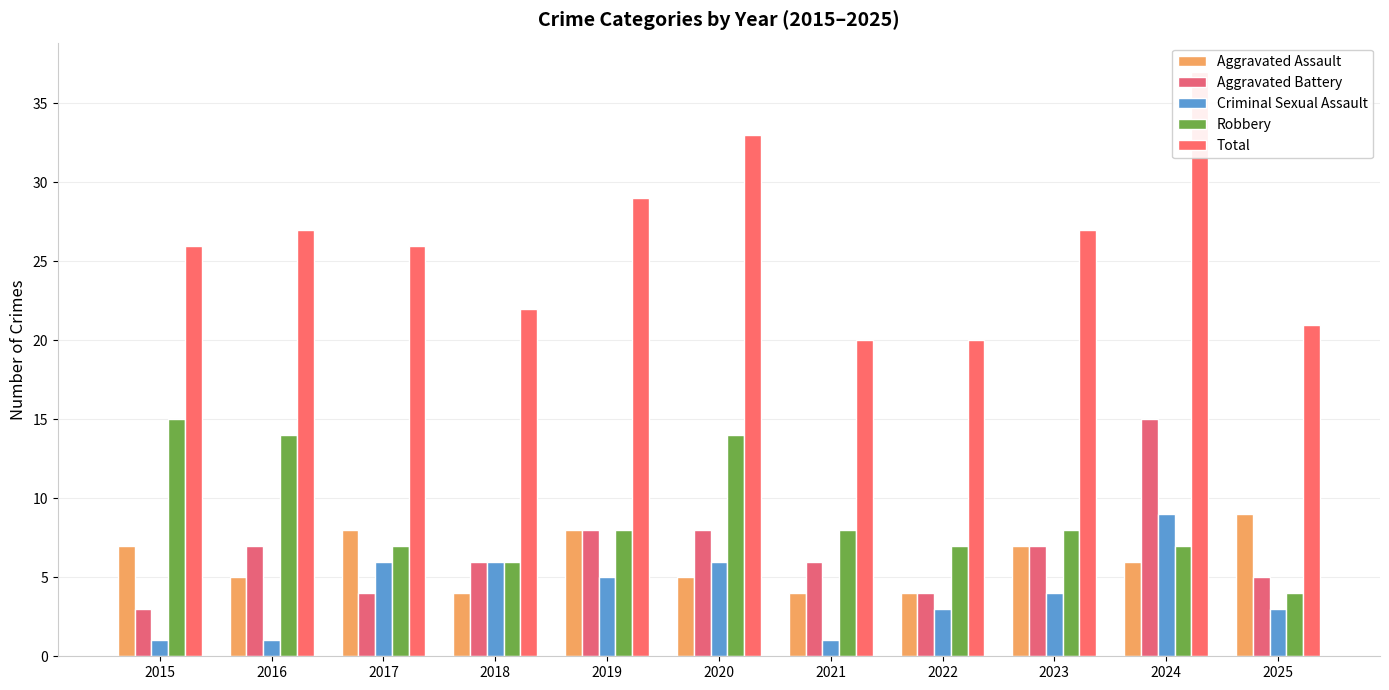

At which category does the chart reach its peak across all series?

2024